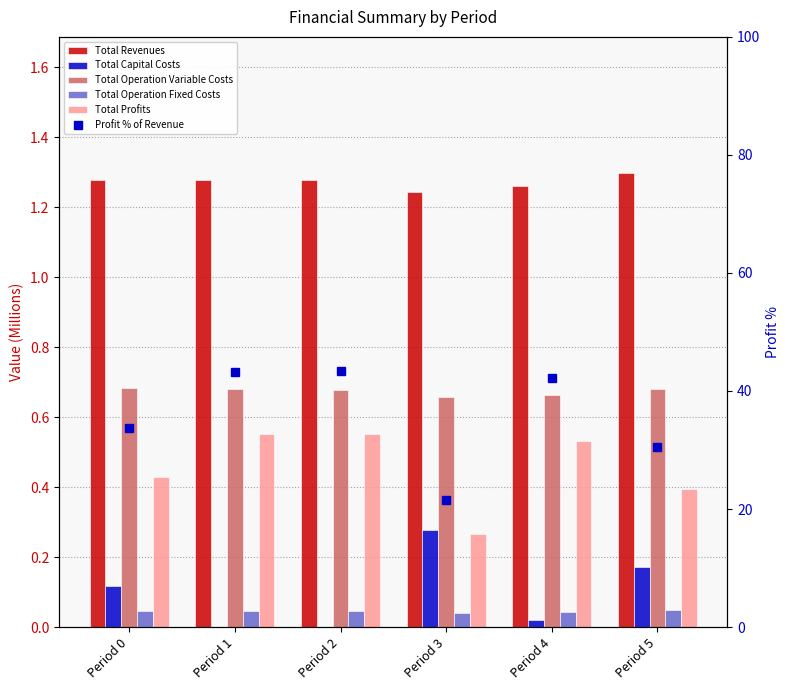

Is the value of Total Capital Costs at Period 4 greater than the value of Total Revenues at Period 1?

No